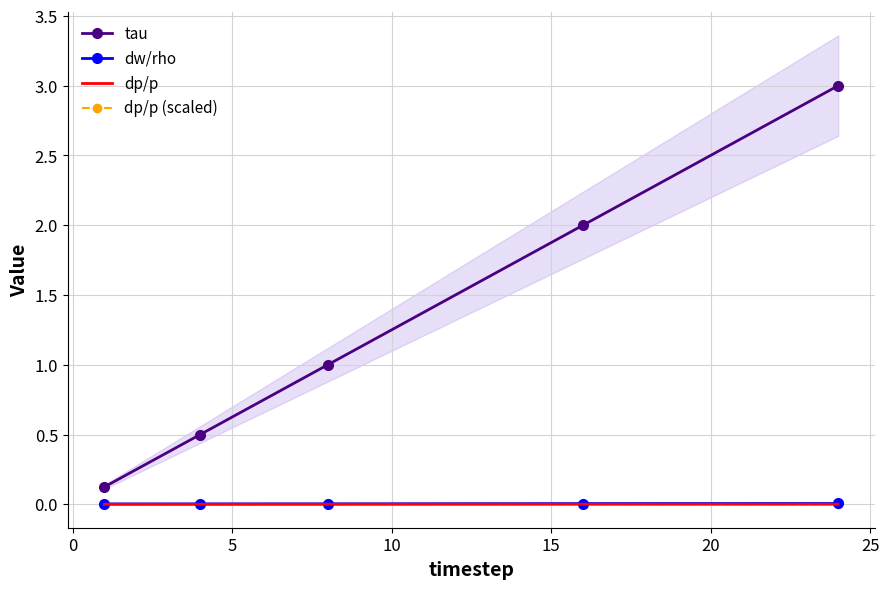

True or false: dp/p (scaled) and dw/rho cross at least once.

False